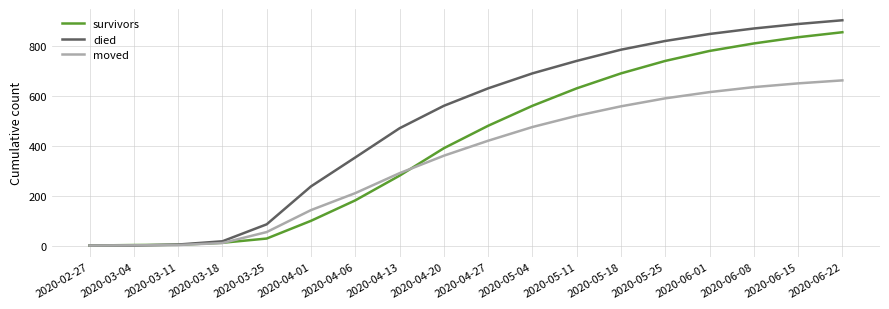

True or false: died has a value of 0 at 2020-02-27.

True